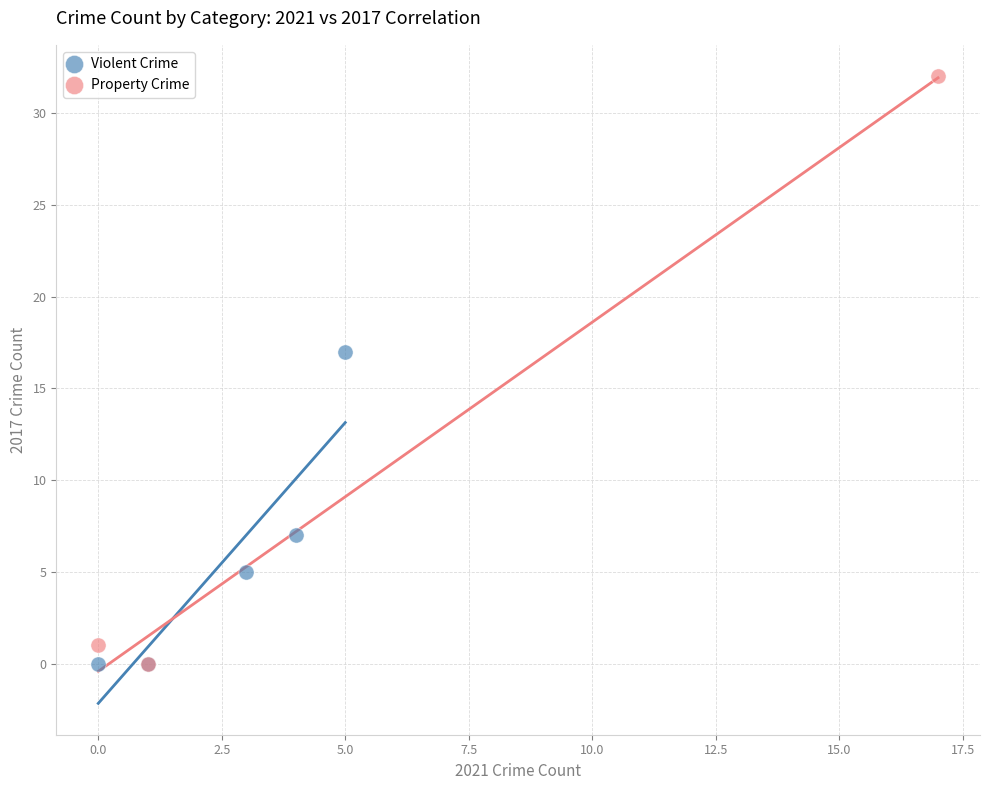

Which series contains the highest Y value?

Property Crime